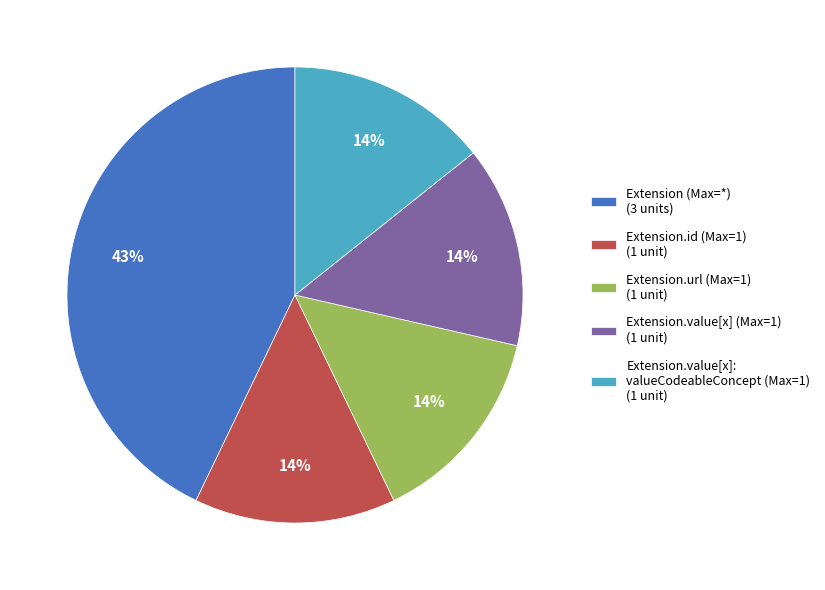

Which has a higher value, Extension (Max=*) (3 units) or Extension.value[x] (Max=1) (1 unit)?

Extension (Max=*) (3 units)